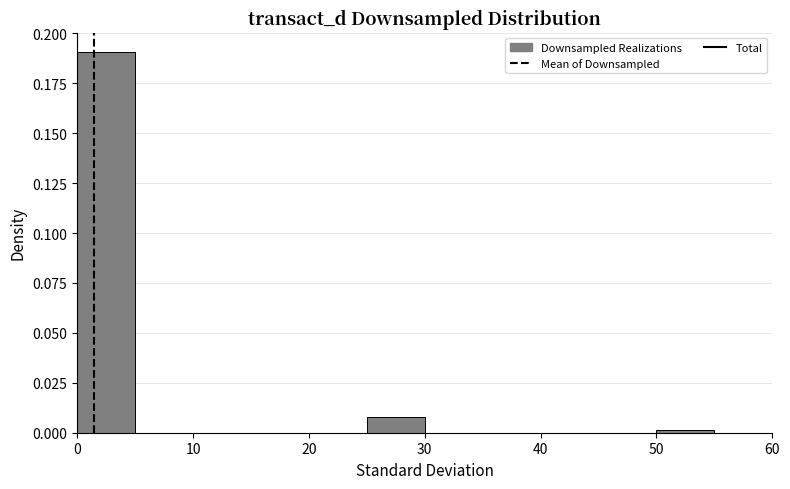

What is the height of the bar covering 25 to 30 on the x-axis? The values are not printed on the chart, so give them approximately, as read against the axis.

0.01